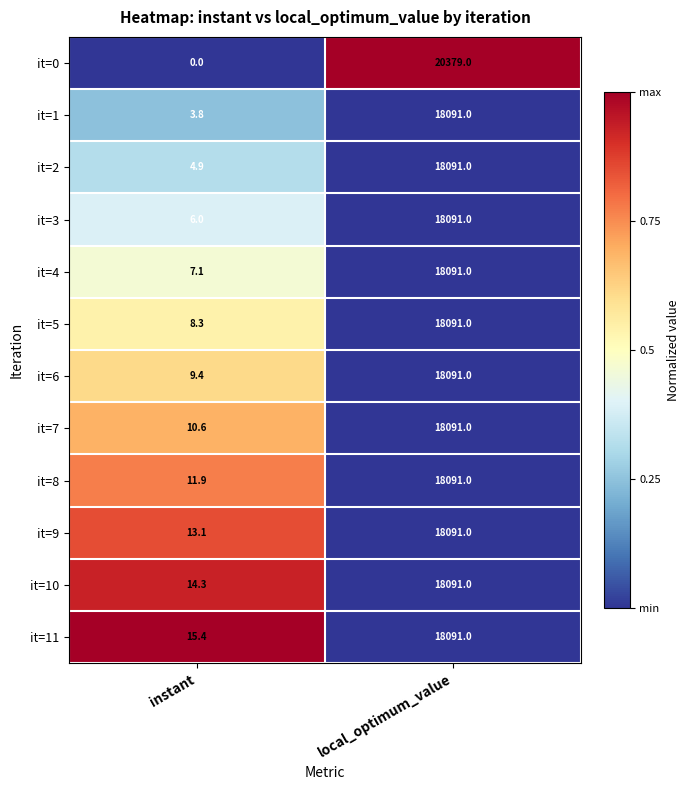

What is the lowest value of the it=4 series?

7.1